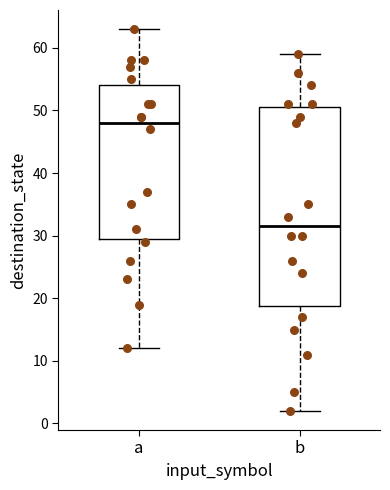

Reading left to right, read every box against the y-axis: the position of its median line, the range the box covers, and the ends of its whiskers. The values are not printed on the chart, so give them approximately, as read against the axis.

a: median 48, box 30 to 54, whiskers 12 to 63
b: median 32, box 19 to 51, whiskers 2 to 59